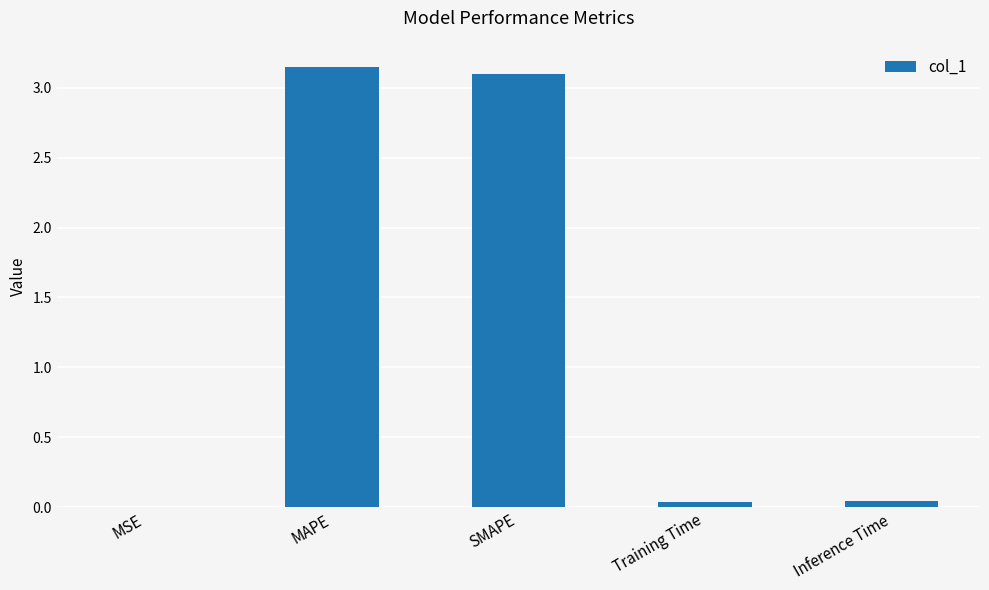

Between Inference Time and SMAPE, which is larger?

SMAPE